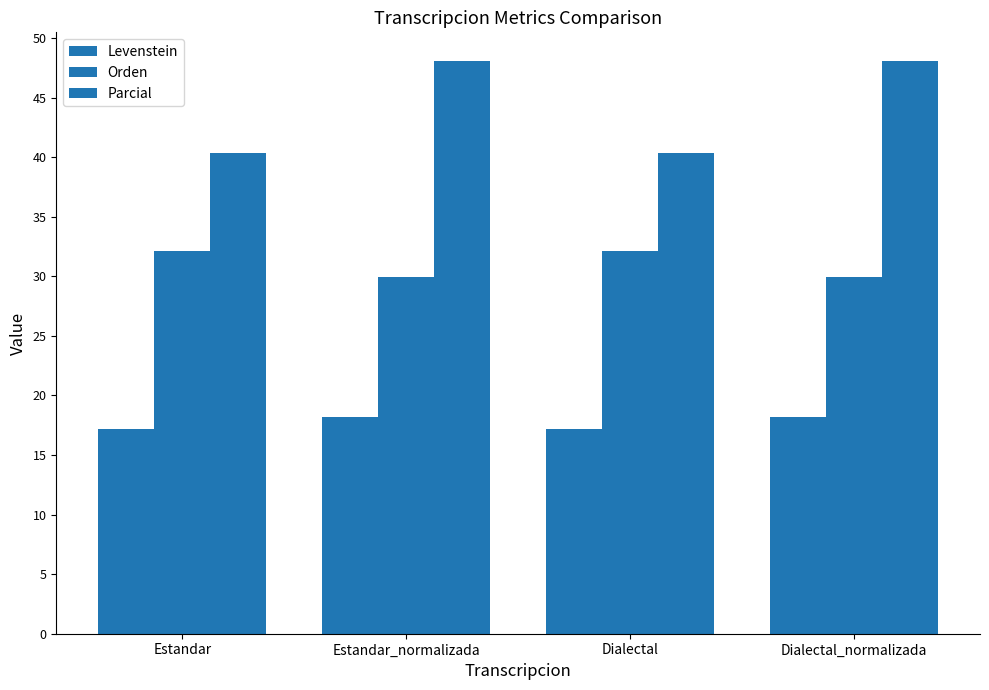

How many bars are there in each group?

3